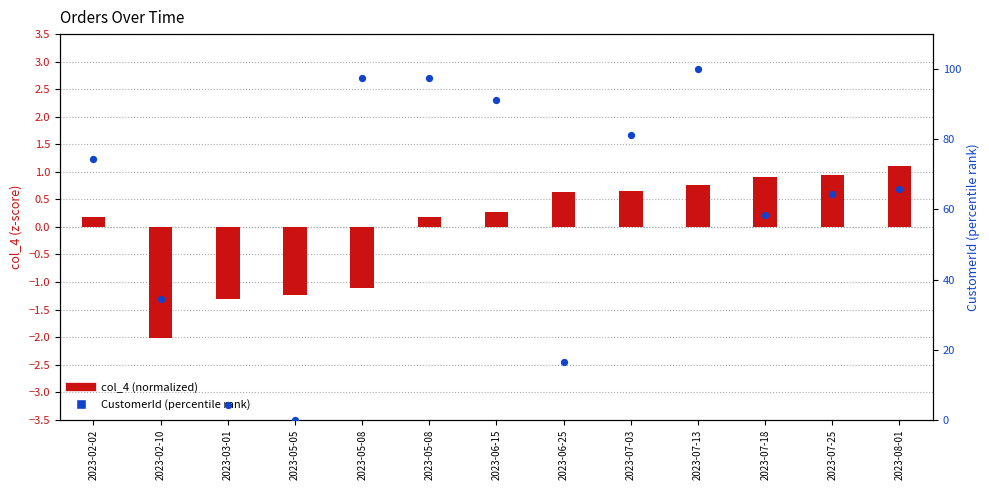

At which category is the sum across all series the highest?

2023-07-13